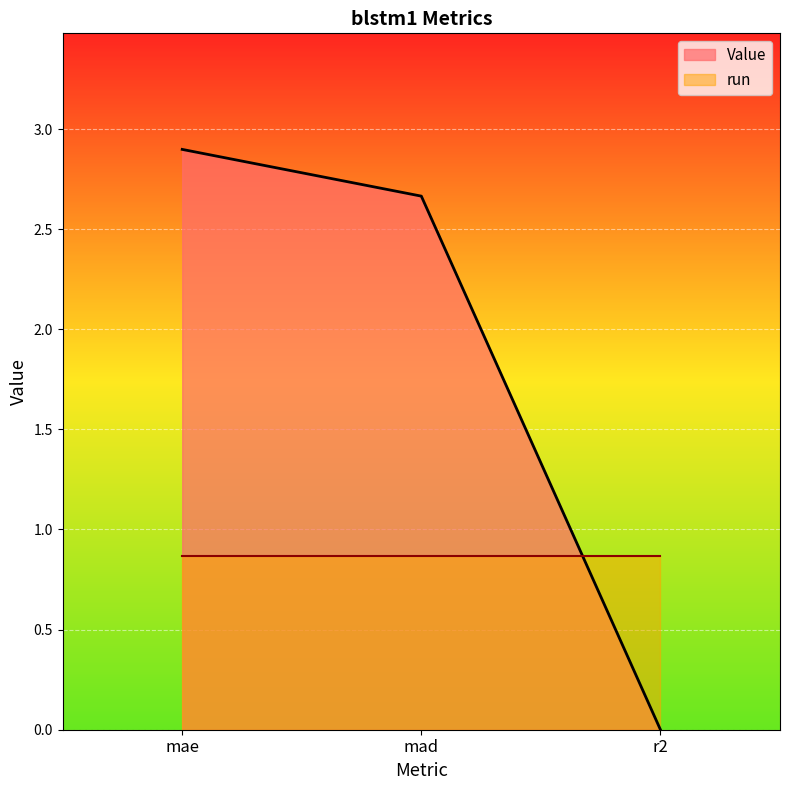

Which has a higher value, mad or mae?

mae